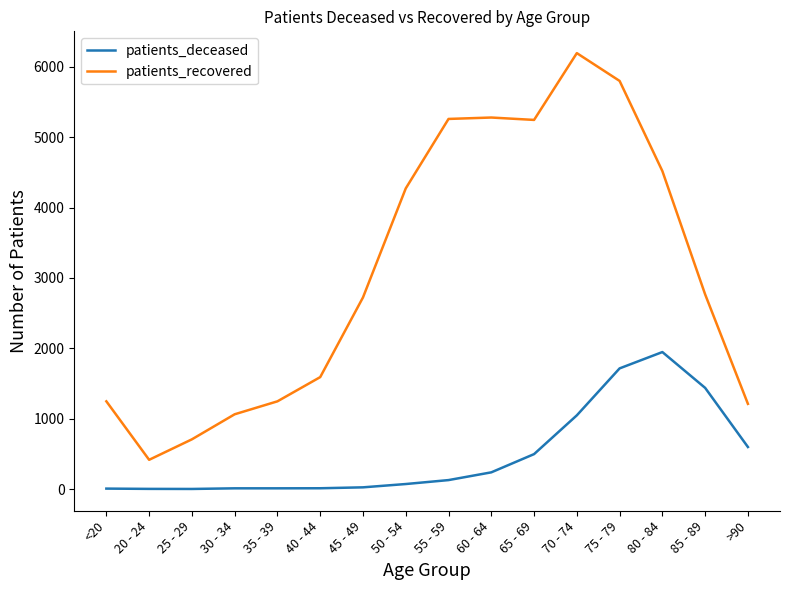

Is the value of patients_deceased at >90 greater than the value of patients_recovered at 70 - 74?

No